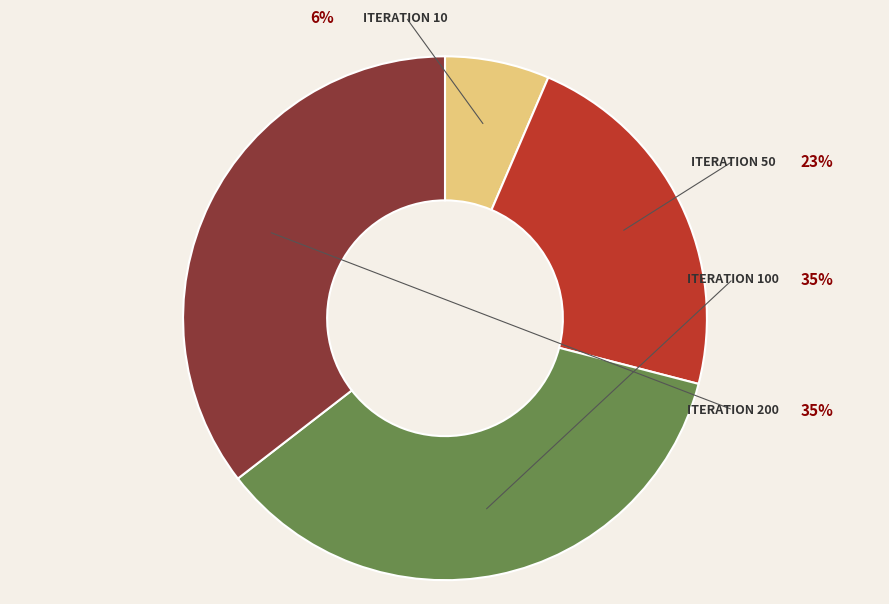

To the nearest percent, what is the difference between the largest and smallest slice percentages?

29%